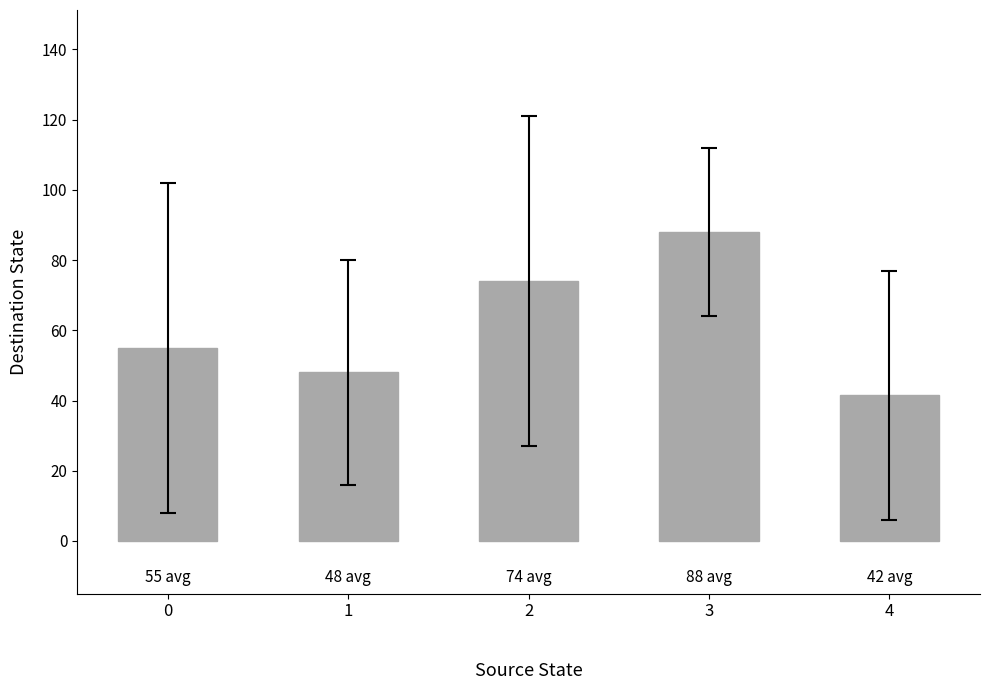

What is the value of the 1st bar from the left?

55.0